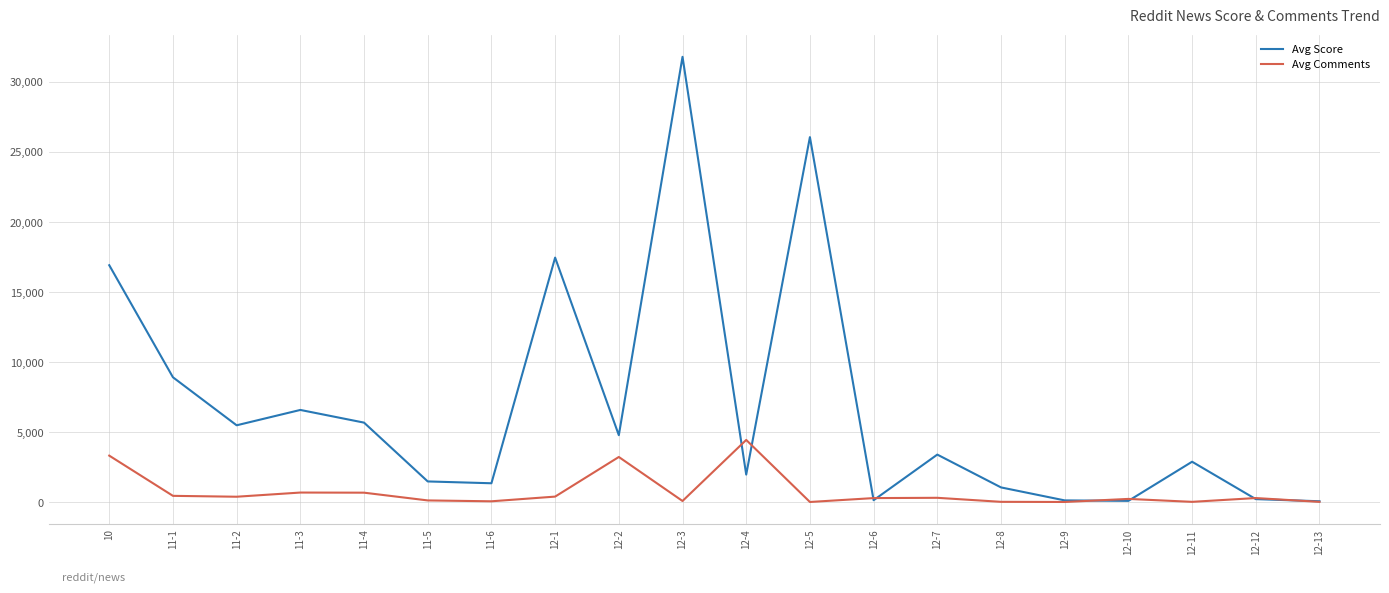

Which series has the largest total across all categories?

Avg Score